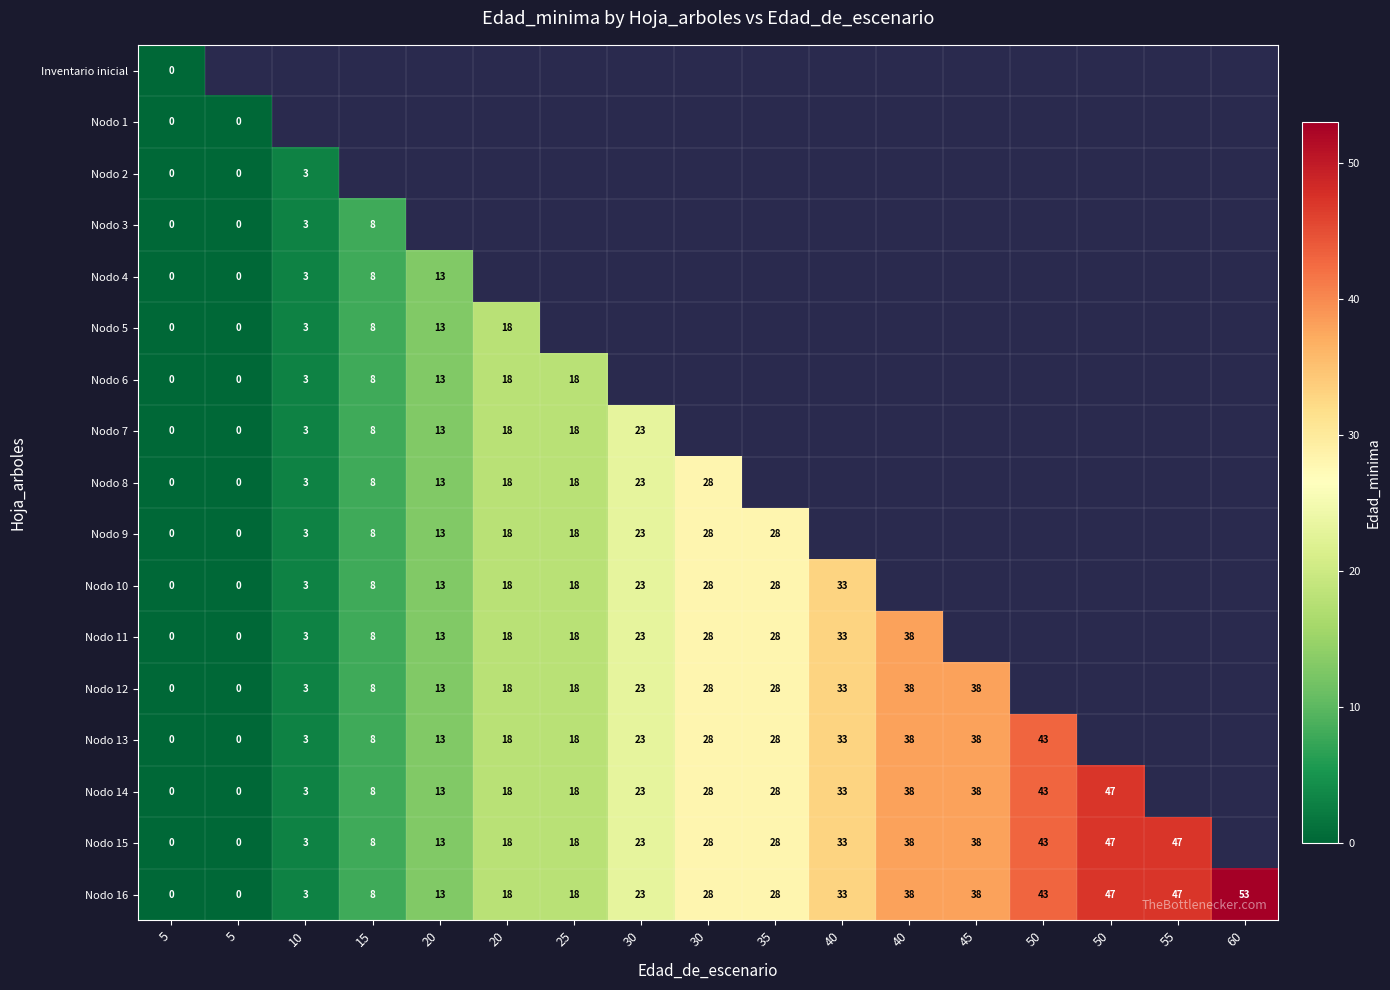

Is the value of Nodo 2 at 30 greater than the value of Inventario inicial at 25?

No